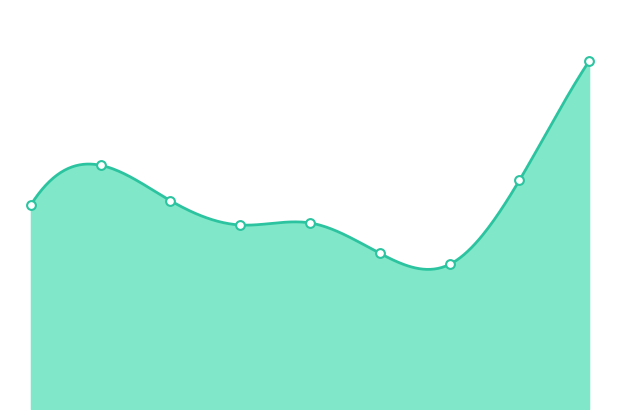

Approximately how many times larger is the value at 7 compared to 0?

1.1